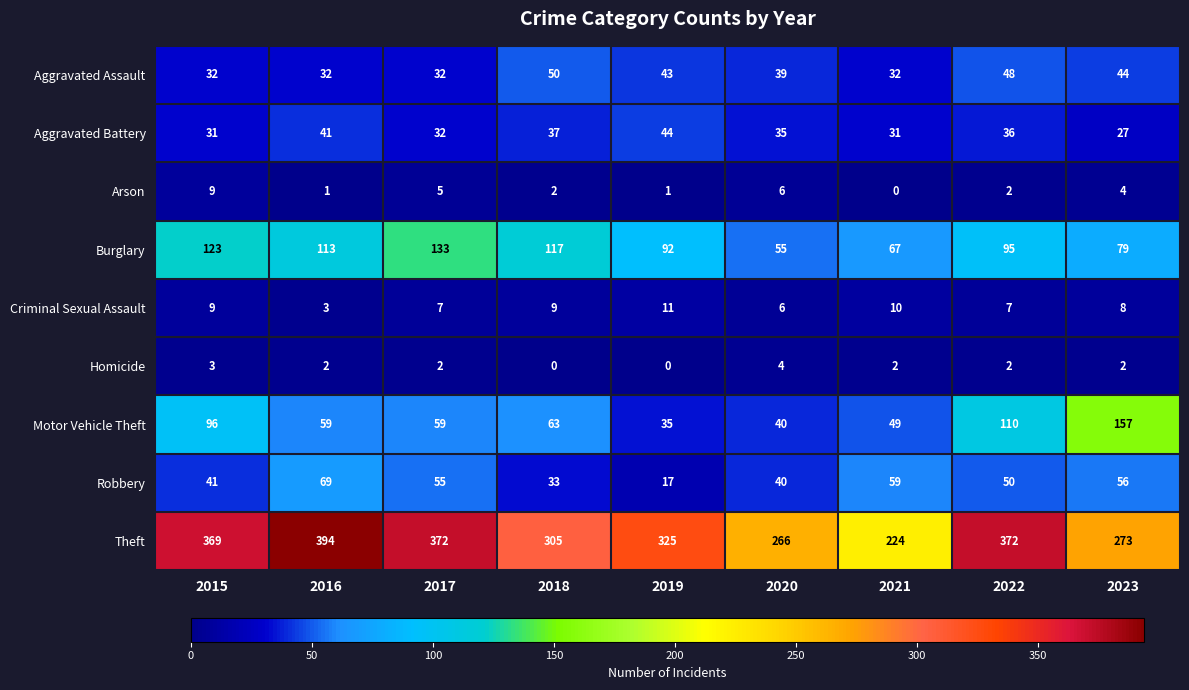

At which category is the sum across all series the highest?

2022